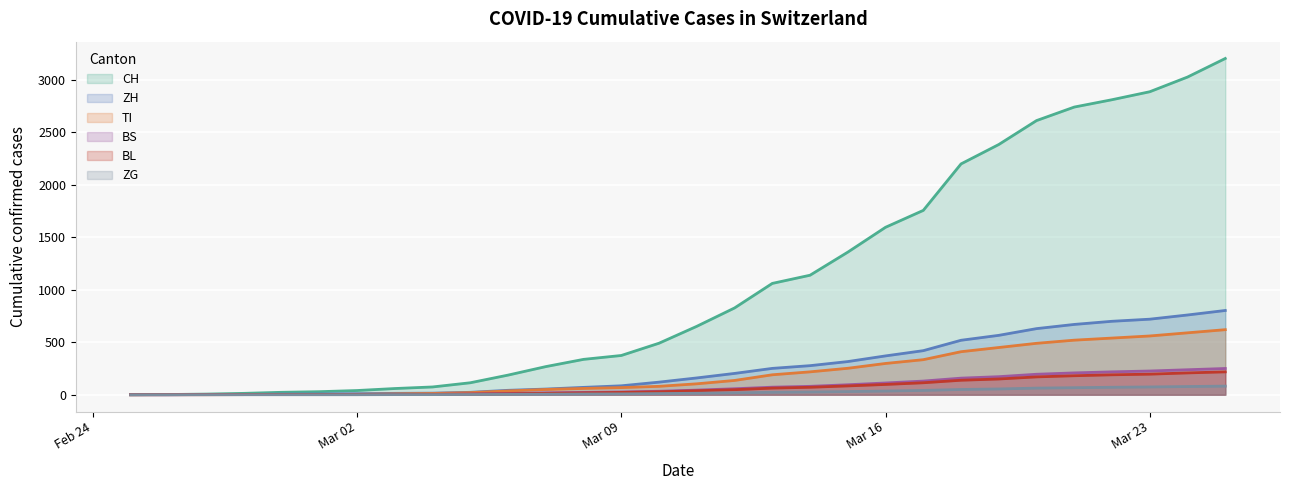

Which series has the largest total across all categories?

CH